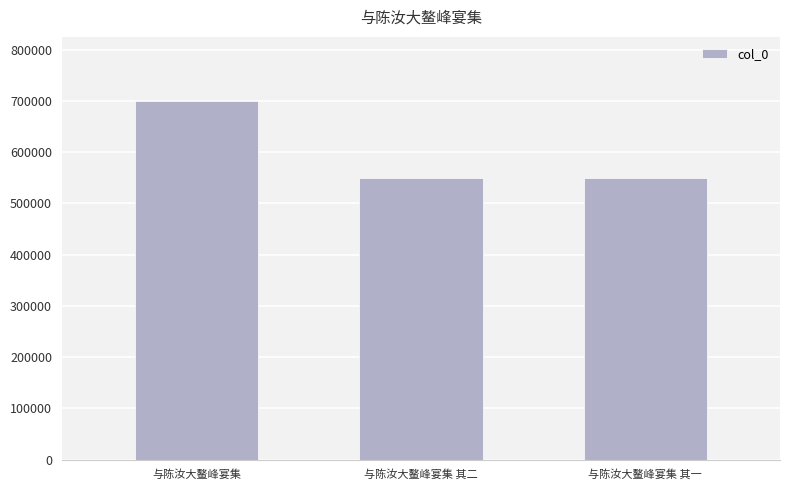

How many categories are shown in the chart?

3